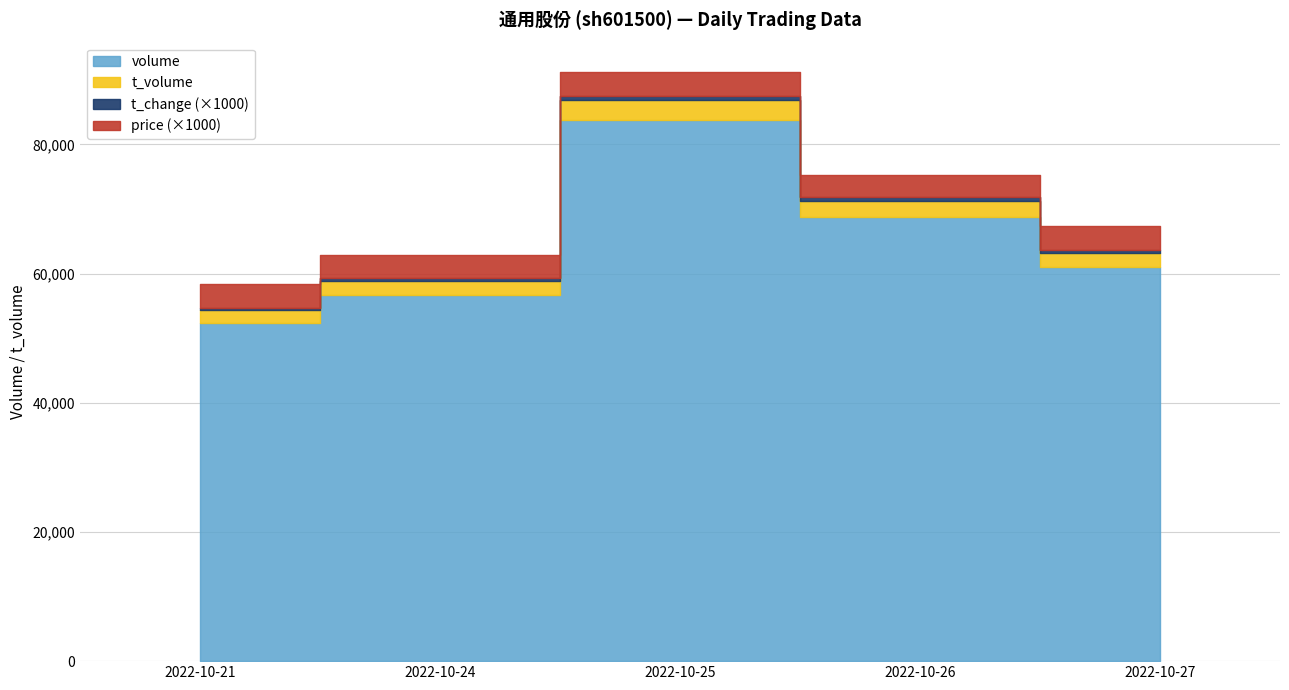

Reading left to right, transcribe all the data shown in this chart.

volume: 2022-10-21=52423.0	2022-10-24=56753.0	2022-10-25=83853.0	2022-10-26=68780.0	2022-10-27=60993.0
t_volume: 2022-10-21=1898.0	2022-10-24=2069.0	2022-10-25=3036.0	2022-10-26=2480.0	2022-10-27=2214.0
t_change: 2022-10-21=0.4	2022-10-24=0.4	2022-10-25=0.7	2022-10-26=0.5	2022-10-27=0.5
price: 2022-10-21=3.6	2022-10-24=3.6	2022-10-25=3.7	2022-10-26=3.5	2022-10-27=3.7